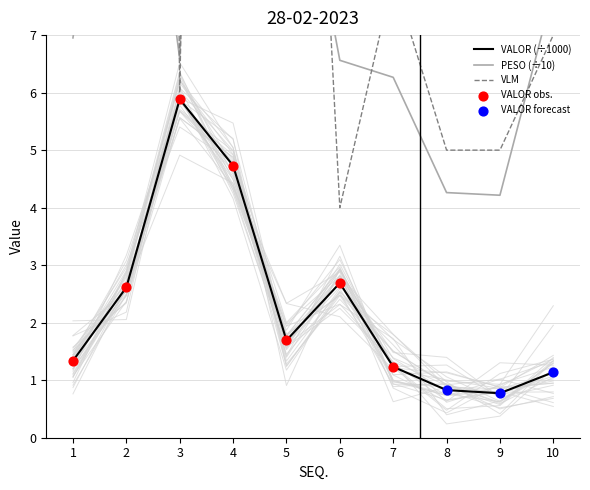

At which category is the sum across all series the highest?

2